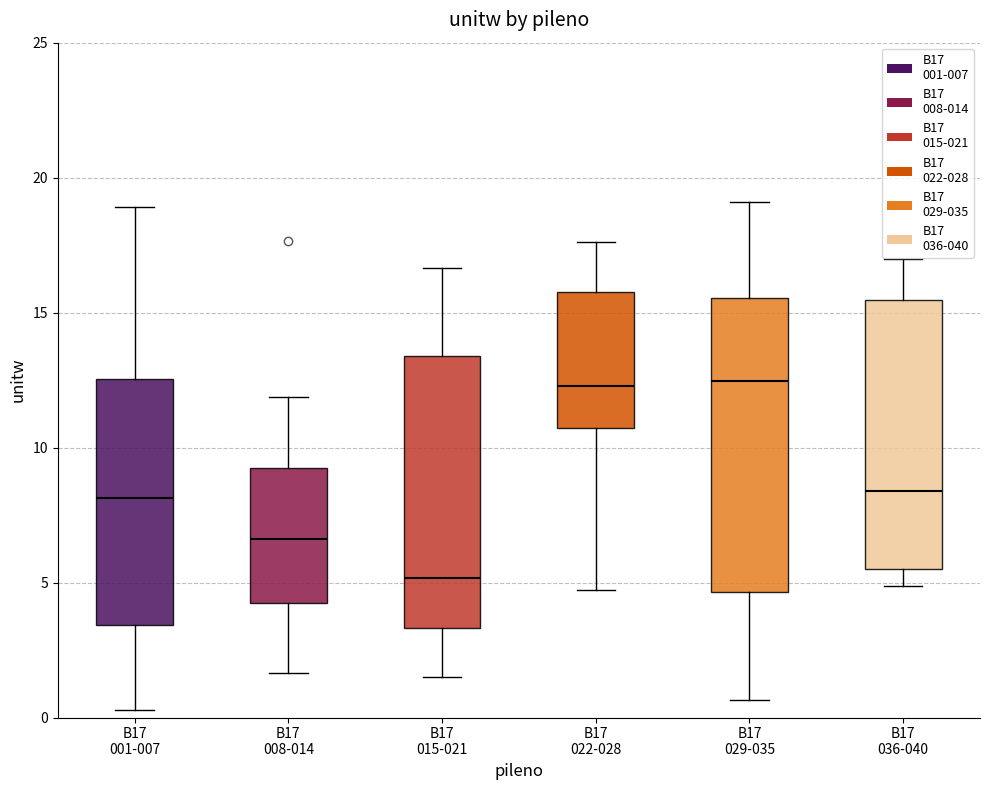

Which box's median line is the lowest?

B17 015-021